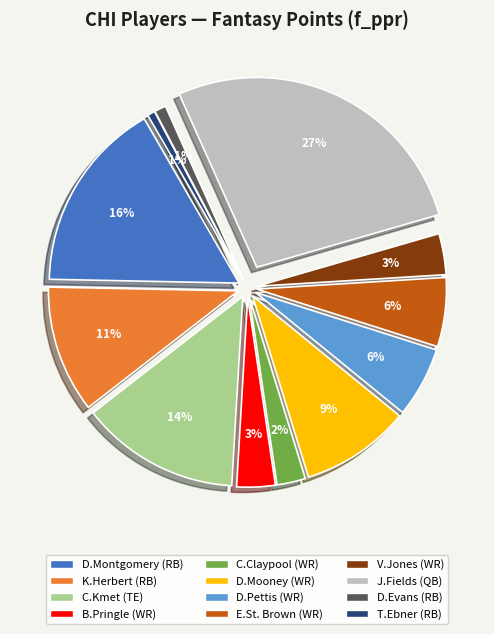

The D.Pettis (WR) slice represents 1% of the pie. True or false?

False